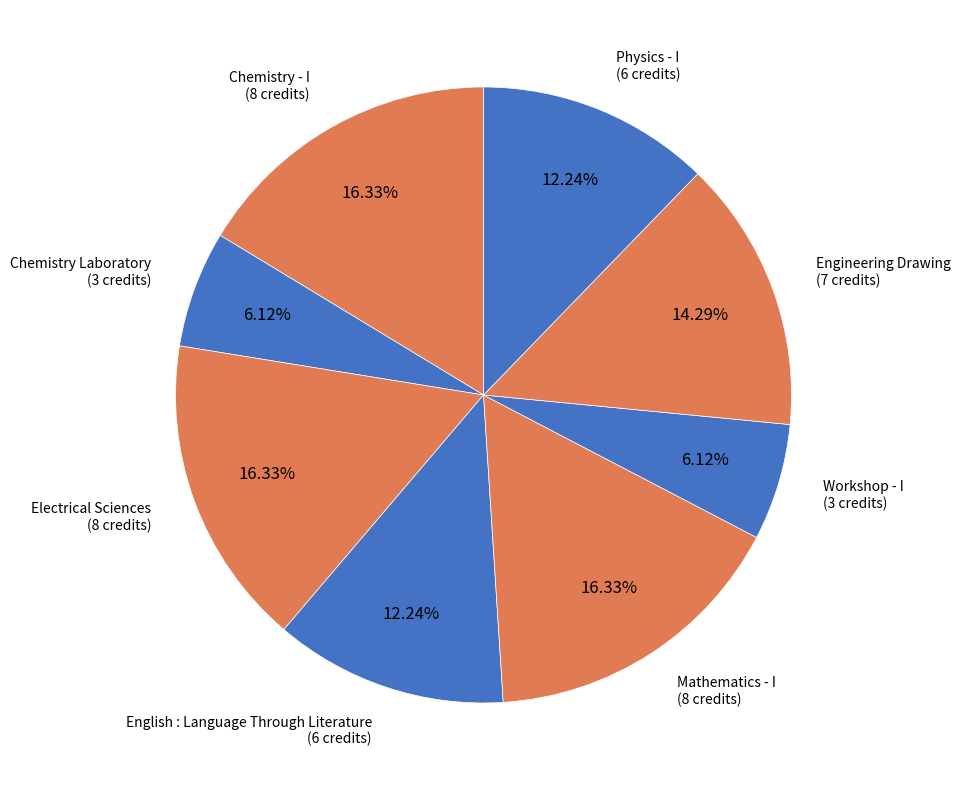

Between Chemistry Laboratory and Mathematics - I, which is larger?

Mathematics - I